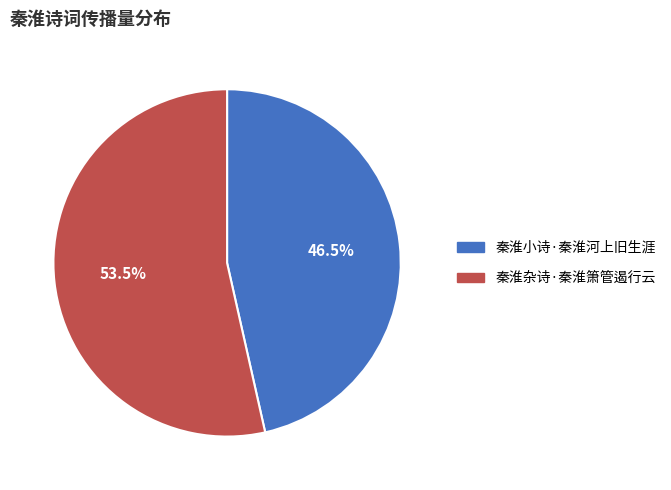

What is the smallest slice in the pie chart?

秦淮小诗·秦淮河上旧生涯